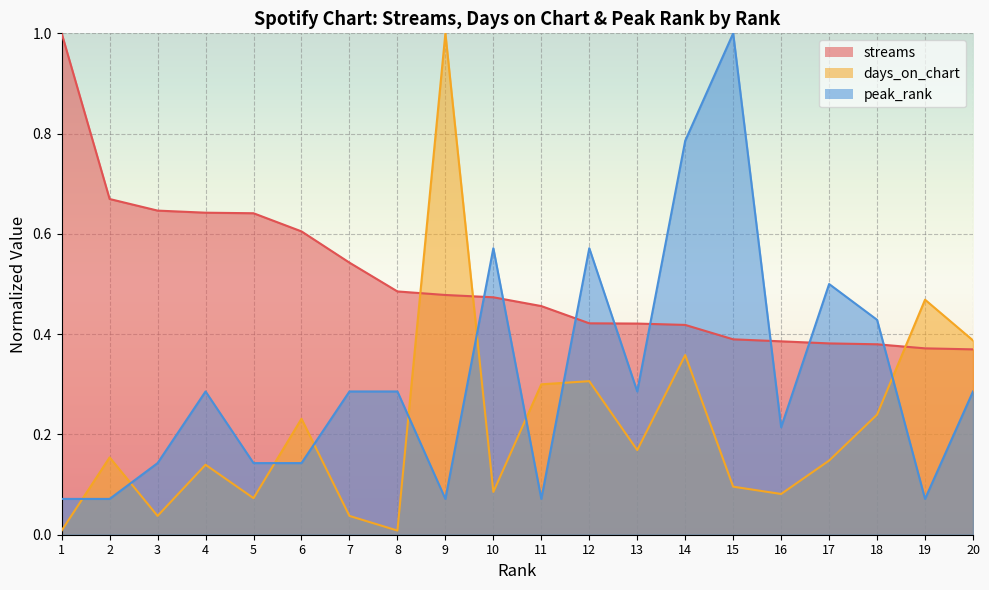

The peak_rank series shows 1.0 at 15. True or false?

True